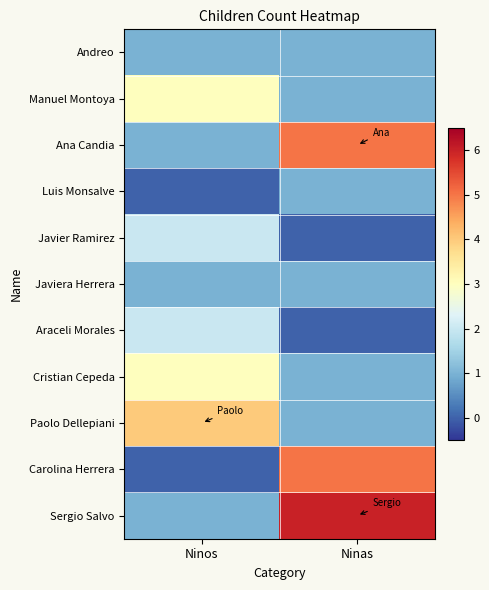

Reading left to right, what are all the values shown in this chart?

Andreo: Ninos=1	Ninas=1
Manuel Montoya: Ninos=3	Ninas=1
Ana Candia: Ninos=1	Ninas=5
Luis Monsalve: Ninos=0	Ninas=1
Javier Ramirez: Ninos=2	Ninas=0
Javiera Herrera: Ninos=1	Ninas=1
Araceli Morales: Ninos=2	Ninas=0
Cristian Cepeda: Ninos=3	Ninas=1
Paolo Dellepiani: Ninos=4	Ninas=1
Carolina Herrera: Ninos=0	Ninas=5
Sergio Salvo: Ninos=1	Ninas=6